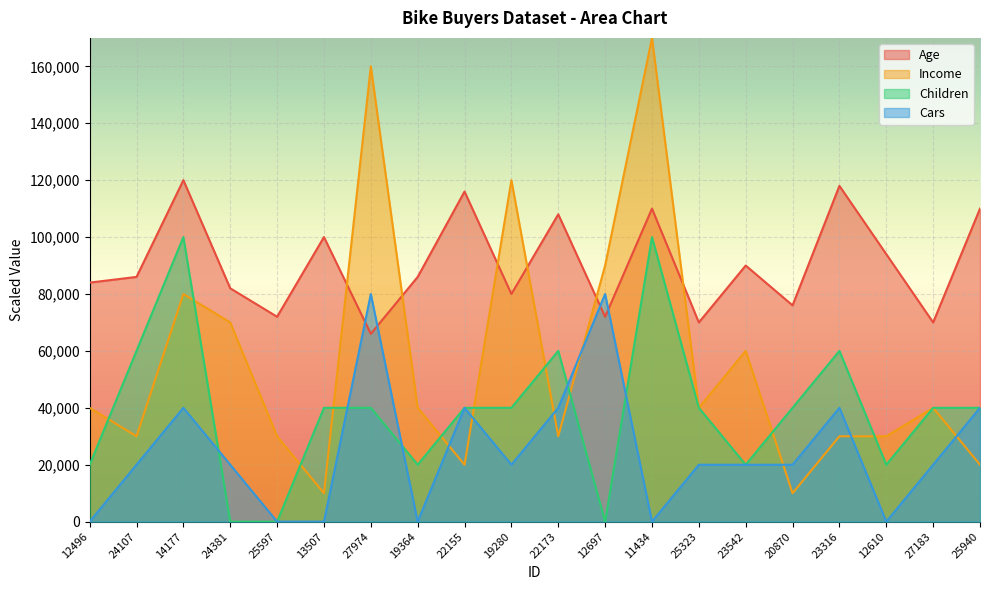

Is it true that Cars equals 33497 at 27183?

False